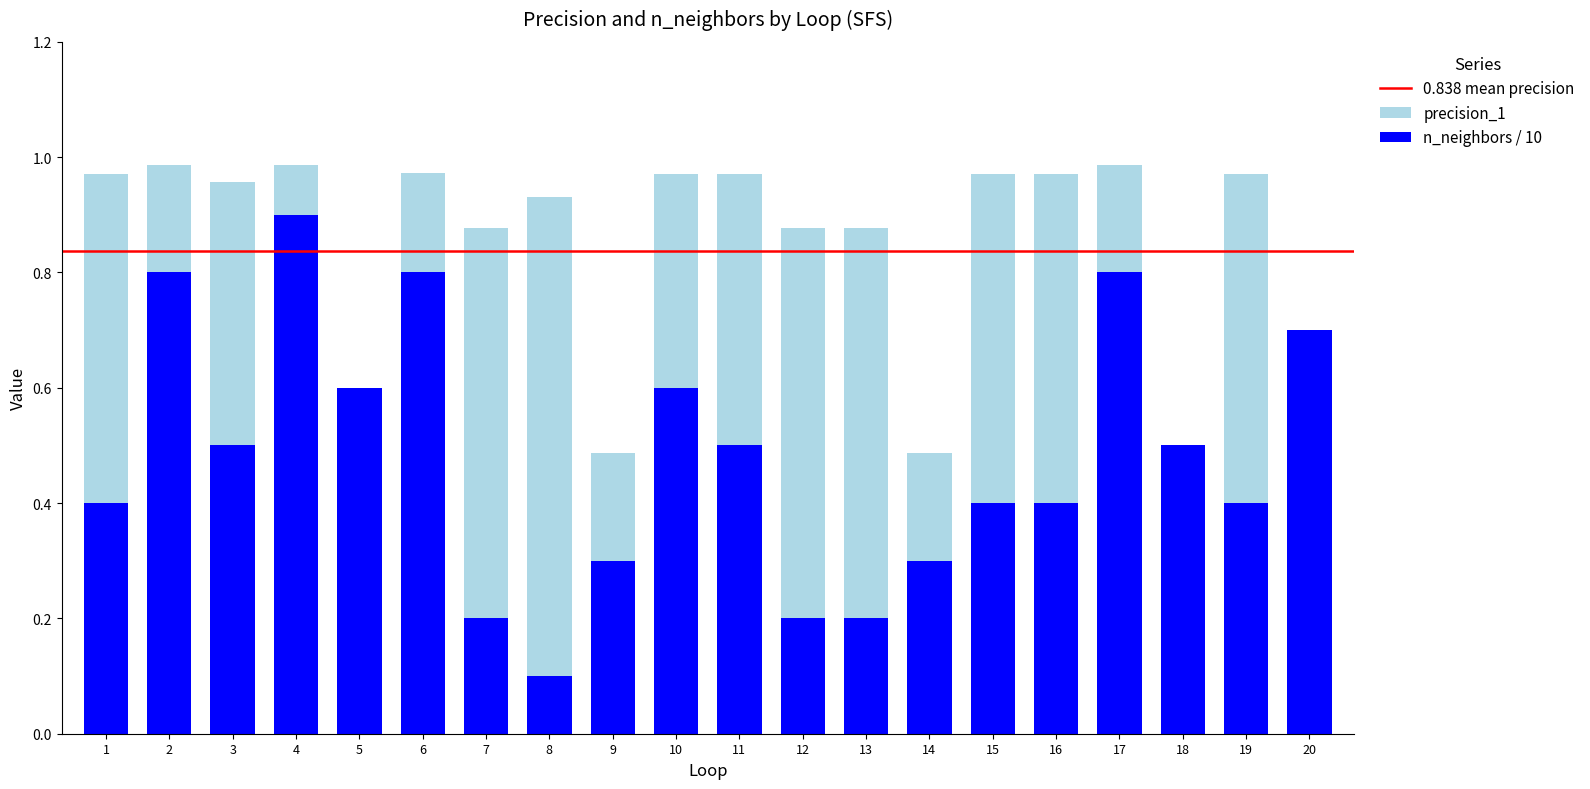

What is the average value of the n_neighbors series?

0.5